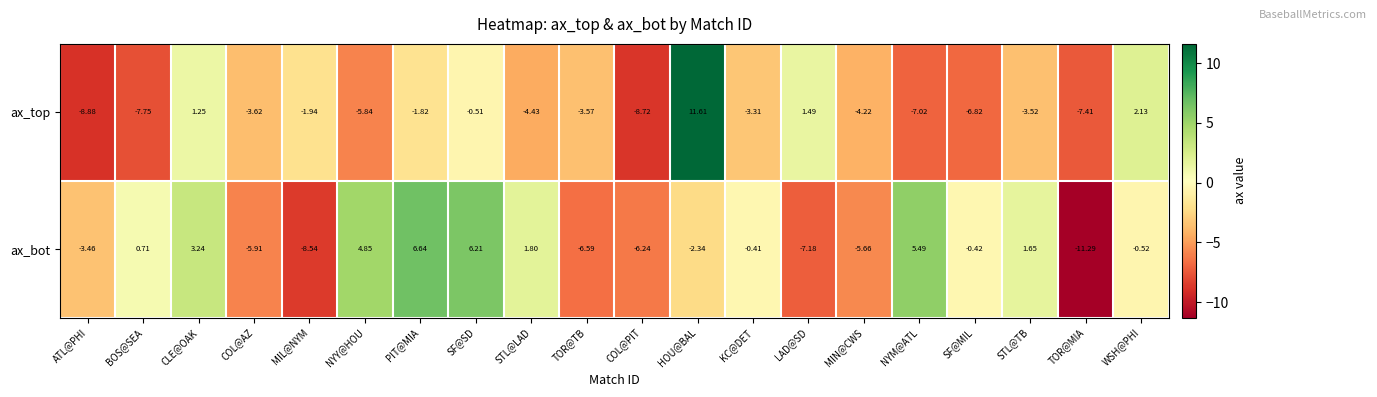

Rank the series by their maximum value, from lowest to highest.

ax_bot, ax_top